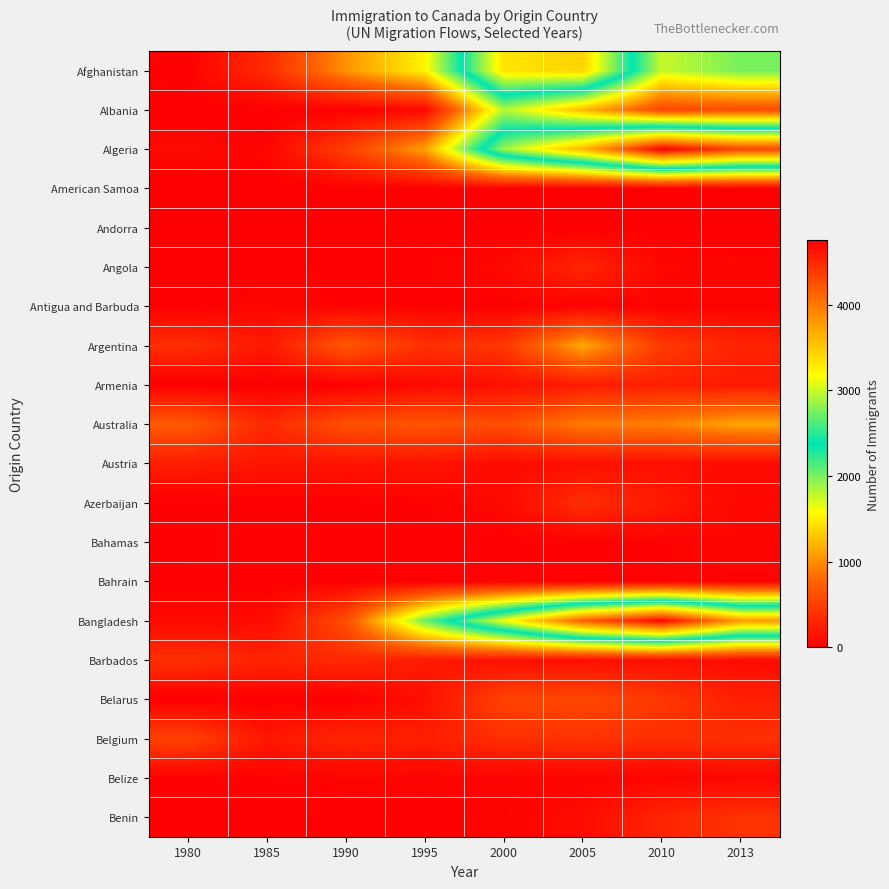

Reading right to left, extract all data points from this chart.

Afghanistan: 2013=2004	2010=1758	2005=3436	2000=3326	1995=1537	1990=1028	1985=340	1980=16
Albania: 2013=603	2010=561	2005=1223	2000=1816	1995=63	1990=3	1985=0	1980=1
Algeria: 2013=4331	2010=4752	2005=3626	2000=2867	1995=1106	1990=491	1985=44	1980=80
American Samoa: 2013=0	2010=0	2005=0	2000=0	1995=0	1990=2	1985=0	1980=0
Andorra: 2013=1	2010=0	2005=0	2000=0	1995=0	1990=3	1985=0	1980=0
Angola: 2013=45	2010=61	2005=295	2000=70	1995=26	1990=8	1985=3	1980=1
Antigua and Barbuda: 2013=25	2010=27	2005=24	2000=13	1995=23	1990=31	1985=52	1980=0
Argentina: 2013=282	2010=459	2005=1153	2000=427	1995=380	1990=678	1985=196	1980=368
Armenia: 2013=207	2010=252	2005=224	2000=124	1995=75	1990=0	1985=0	1980=0
Australia: 2013=1121	2010=933	2005=909	2000=599	1995=668	1990=620	1985=319	1980=702
Austria: 2013=90	2010=124	2005=122	2000=97	1995=153	1990=158	1985=165	1980=234
Azerbaijan: 2013=57	2010=209	2005=359	2000=77	1995=23	1990=0	1985=0	1980=0
Bahamas: 2013=55	2010=25	2005=14	2000=14	1995=17	1990=18	1985=28	1980=26
Bahrain: 2013=32	2010=28	2005=12	2000=34	1995=10	1990=6	1985=3	1980=0
Bangladesh: 2013=3789	2010=4721	2005=4171	2000=3119	1995=2042	1990=611	1985=92	1980=83
Barbados: 2013=97	2010=121	2005=111	2000=122	1995=211	1990=327	1985=285	1980=372
Belarus: 2013=247	2010=438	2005=558	2000=515	1995=118	1990=0	1985=0	1980=0
Belgium: 2013=379	2010=363	2005=400	2000=369	1995=240	1990=303	1985=181	1980=511
Belize: 2013=53	2010=39	2005=37	2000=28	1995=43	1990=38	1985=26	1980=16
Benin: 2013=397	2010=290	2005=95	2000=35	1995=15	1990=13	1985=3	1980=2